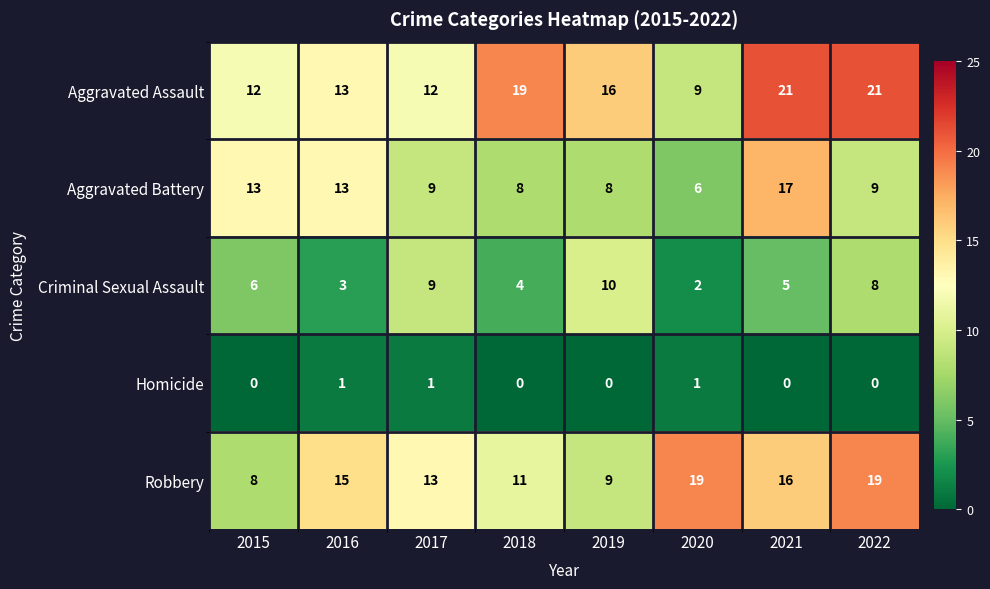

Read the Aggravated Battery value at 2017, to the nearest 10.

10